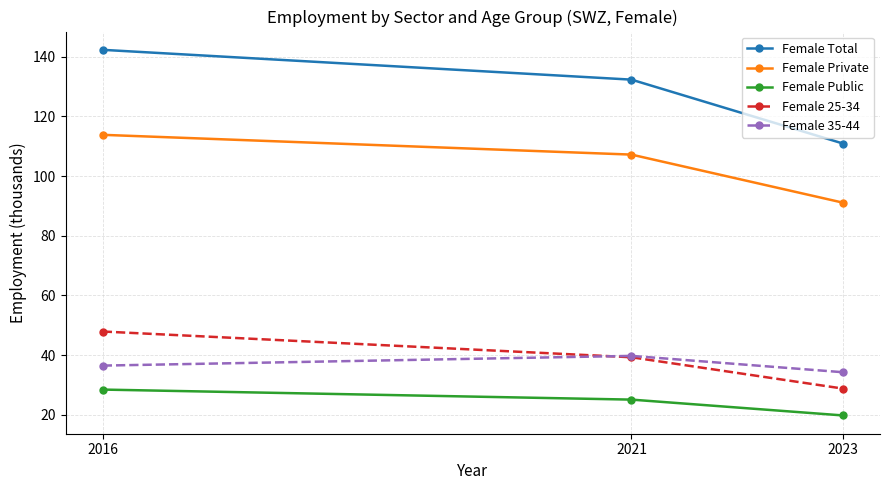

What is the difference between the maximum and minimum values in the Female Private series?

22.7